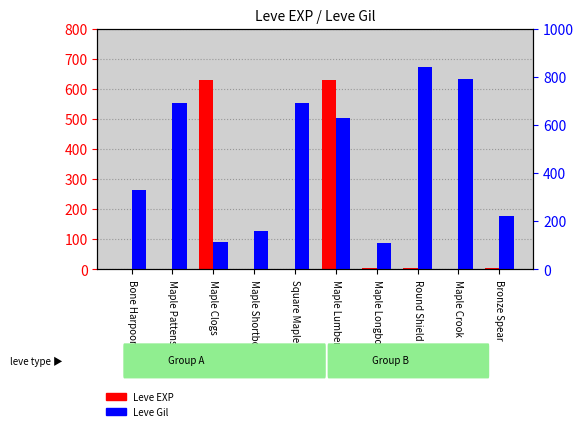

What is the spread (max minus min) of values at Bone Harpoon?

329